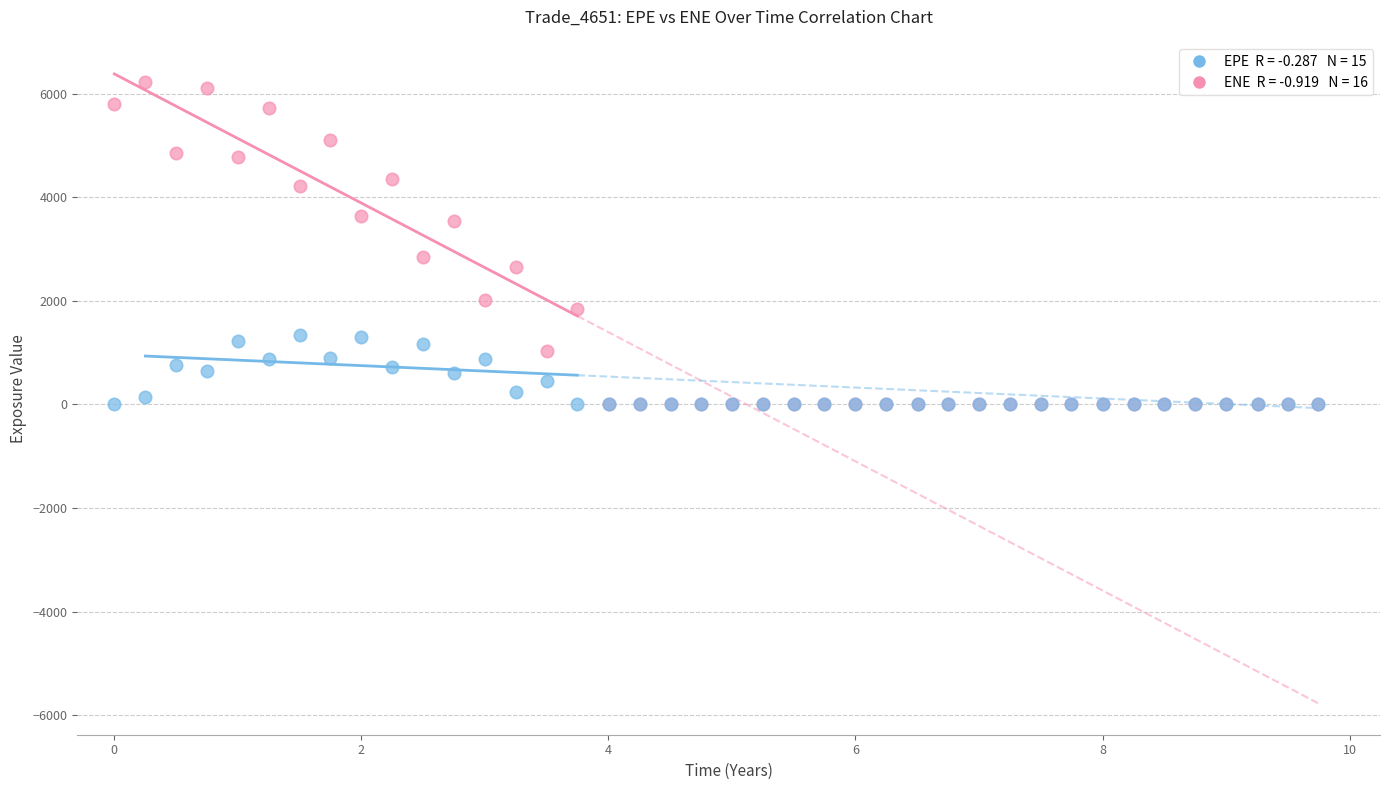

Across all series, what Y value is closest to 3113?

2841.0